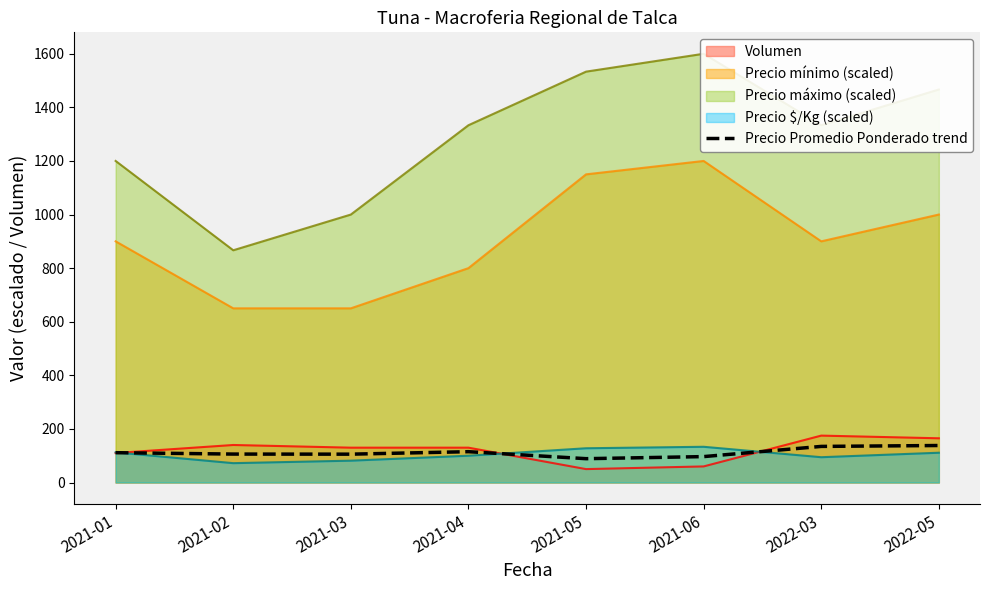

At which category does the data reach its first local peak?

2021-04